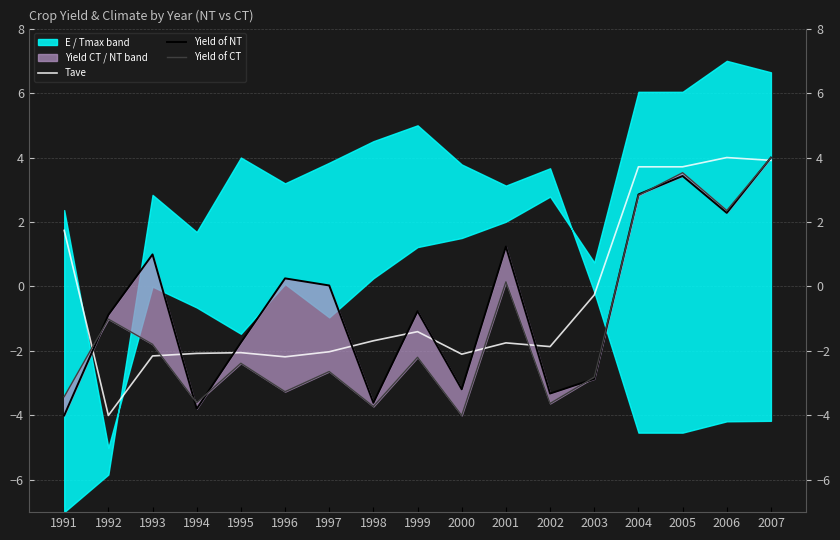

The Tave series shows -2.6 at 1998. True or false?

False